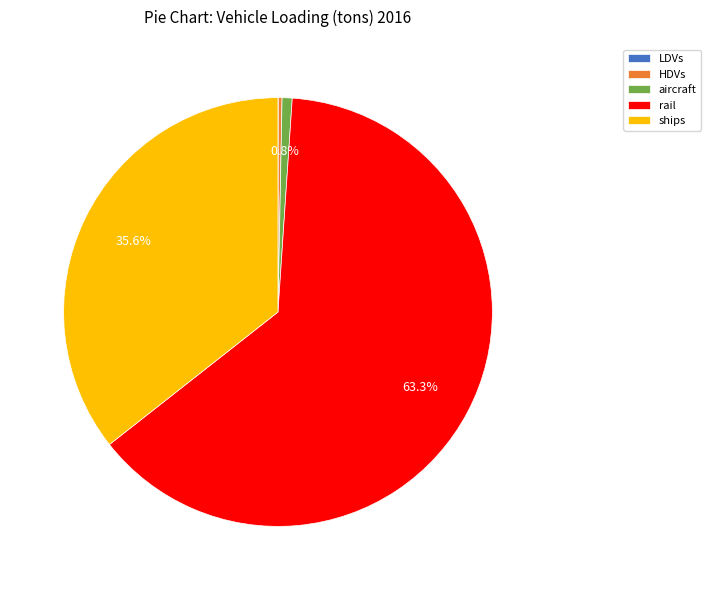

To the nearest percent, what is the difference between the rail and HDVs slice percentages?

63%